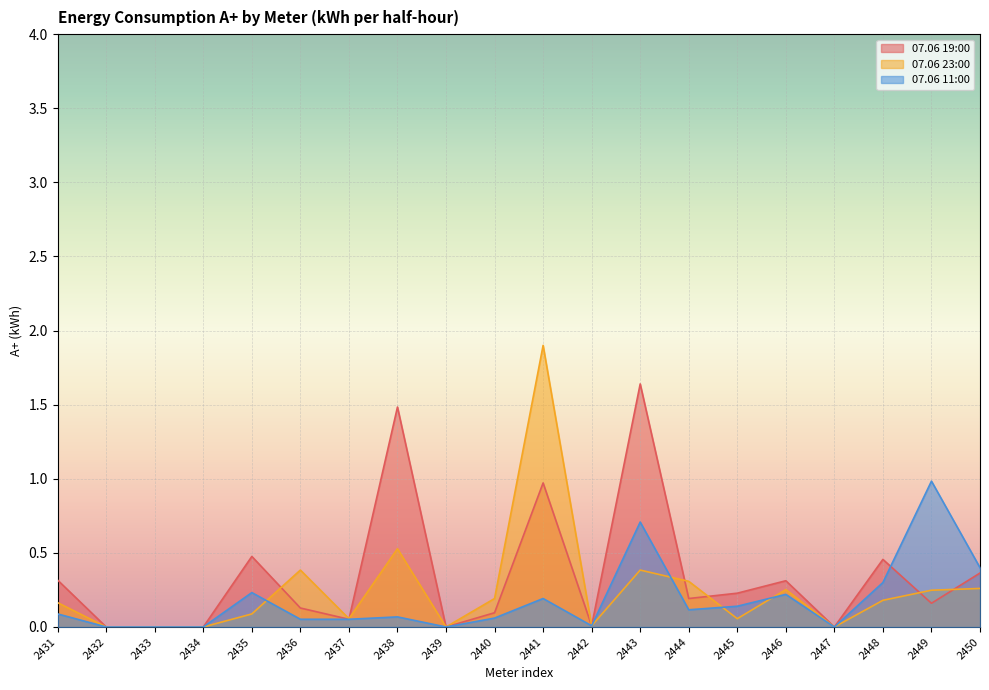

Which series ends up on top after the final intersection of 07.06 11:00 and 07.06 19:00?

07.06 11:00